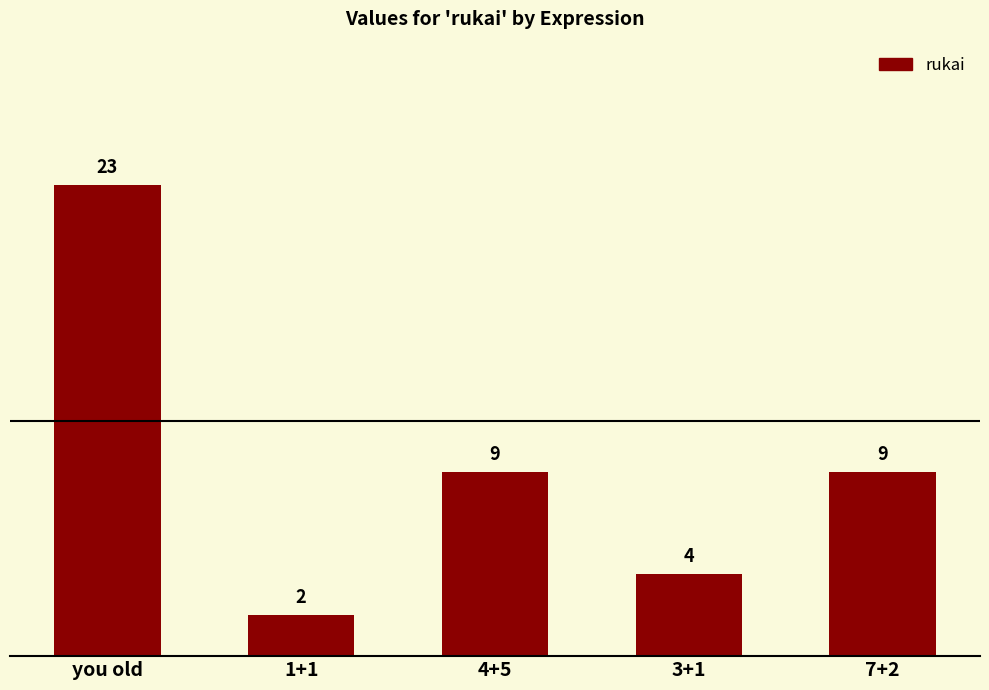

What is the sum of the values at 4+5 and you old?

32